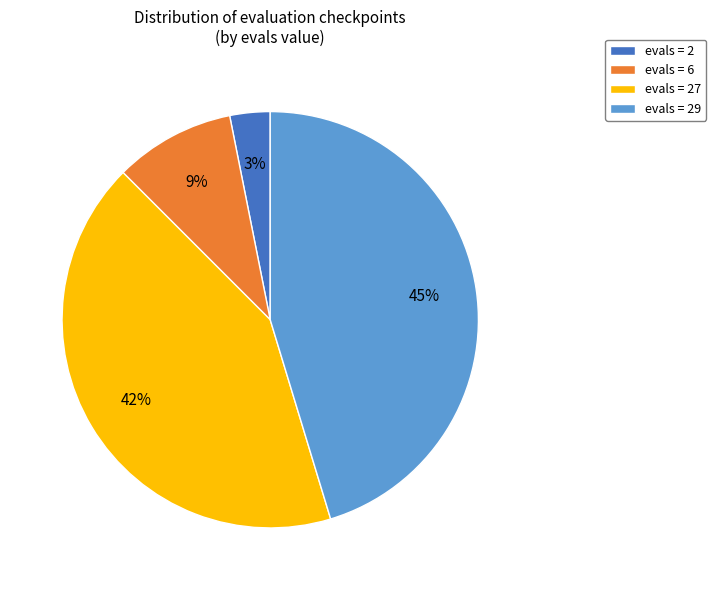

Does any single category account for the majority?

No